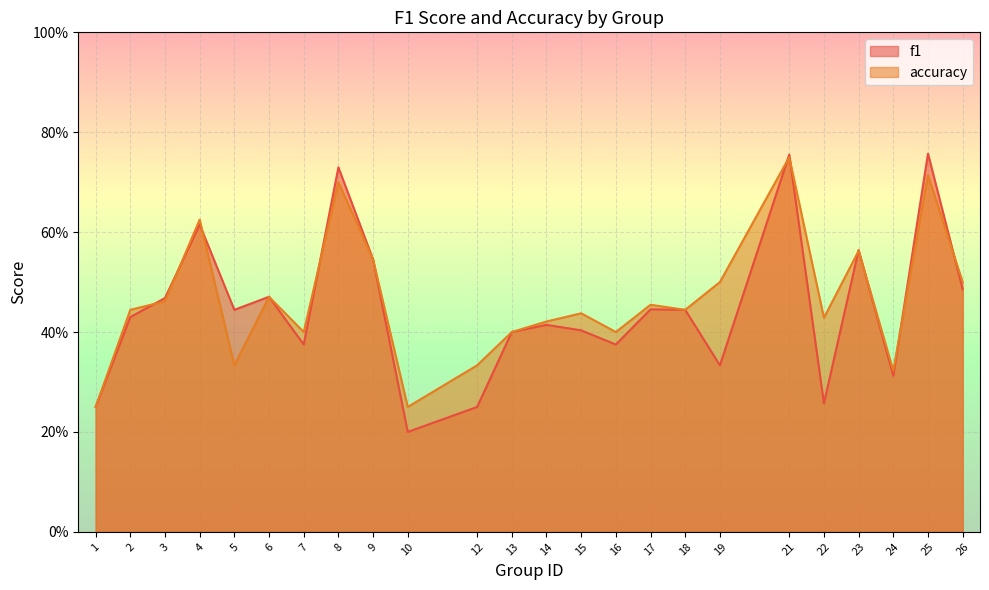

Rank the series by their maximum value, from lowest to highest.

accuracy, f1